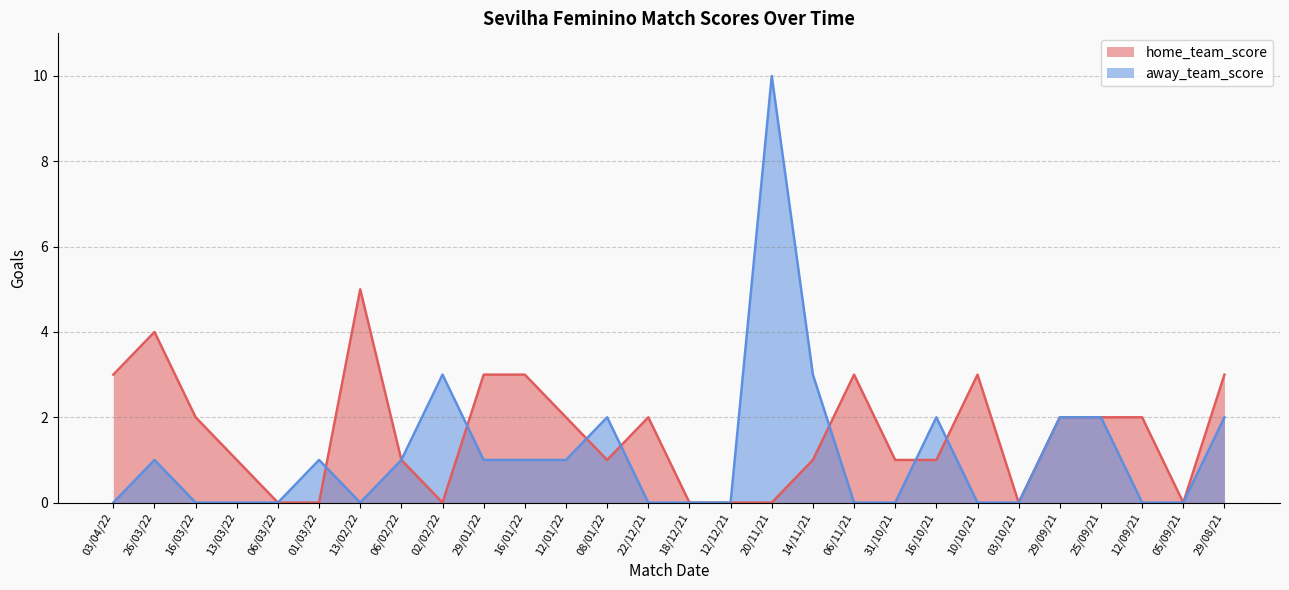

What is the label of the 26th point from the right?

16/03/22